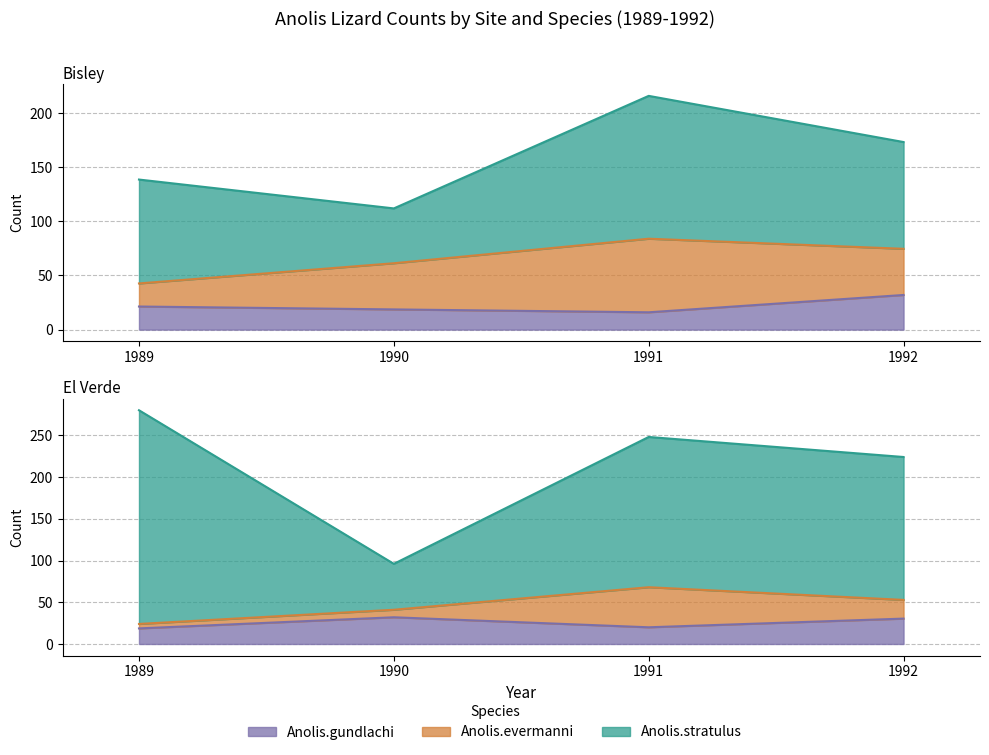

At which label is Bisley_Anolis.gundlachi closest to 24?

1989